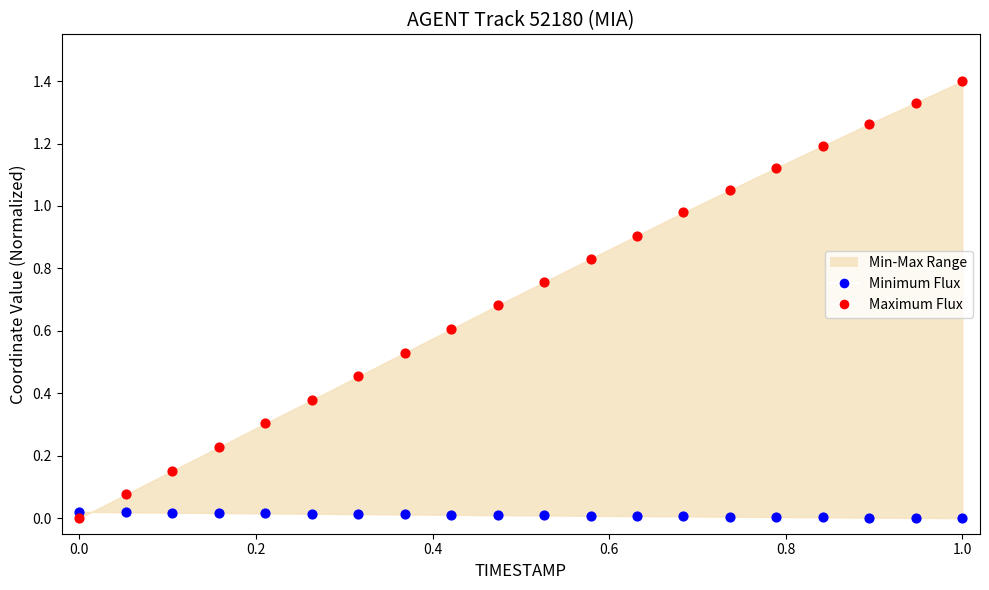

Across all data points, what is the range of Y values (max minus min)?

1.4